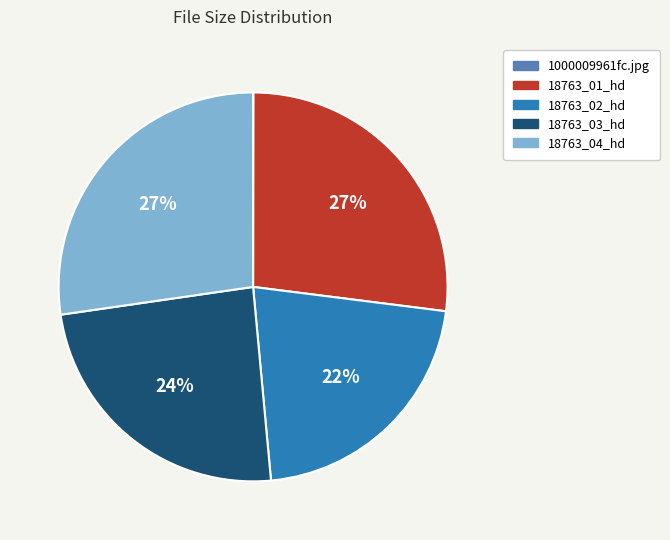

The 18763_02_hd slice represents 14% of the pie. True or false?

False